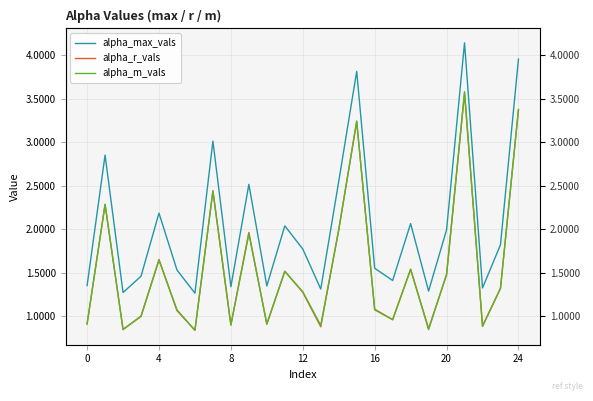

The alpha_max_vals series shows 0.6 at 20. True or false?

False